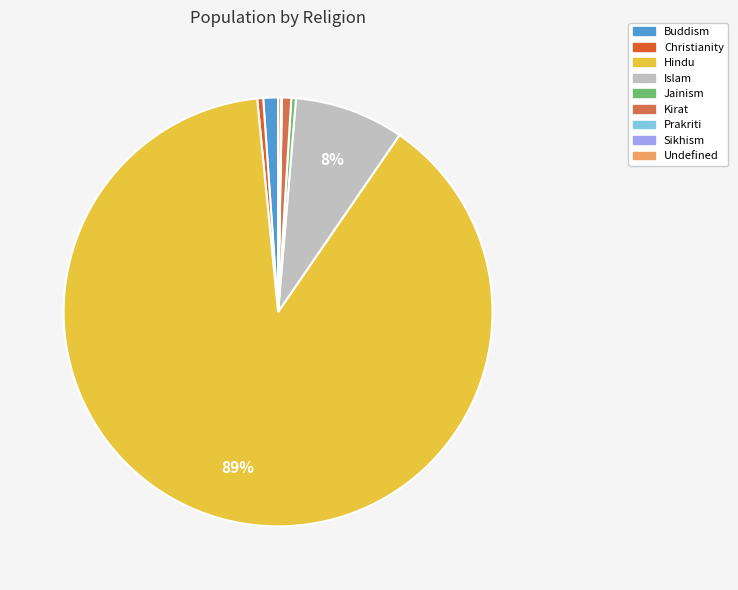

Is the sum of Jainism and Kirat greater than half?

No